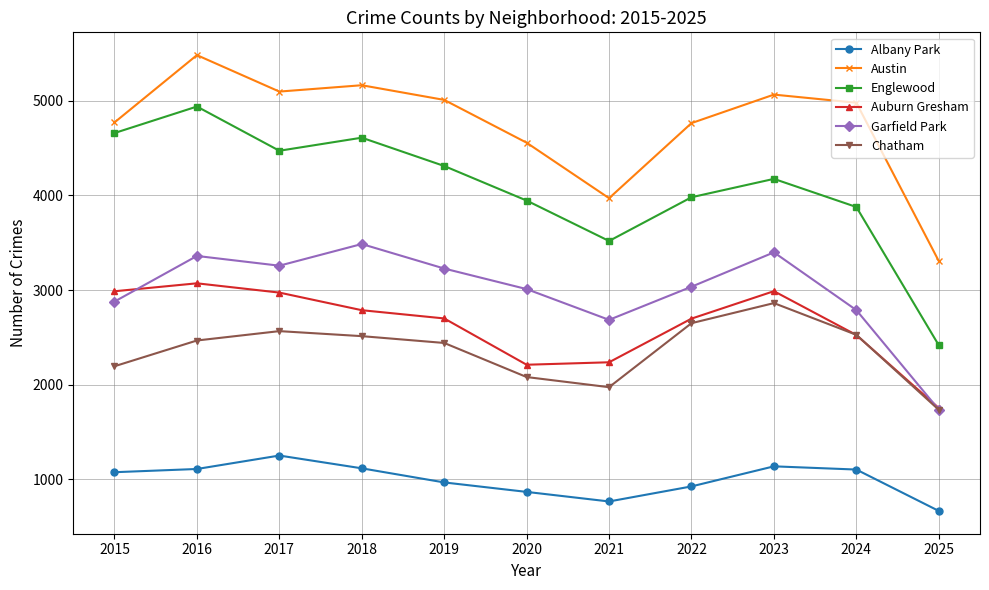

Which series changed the most between 2018 and 2019?

Englewood